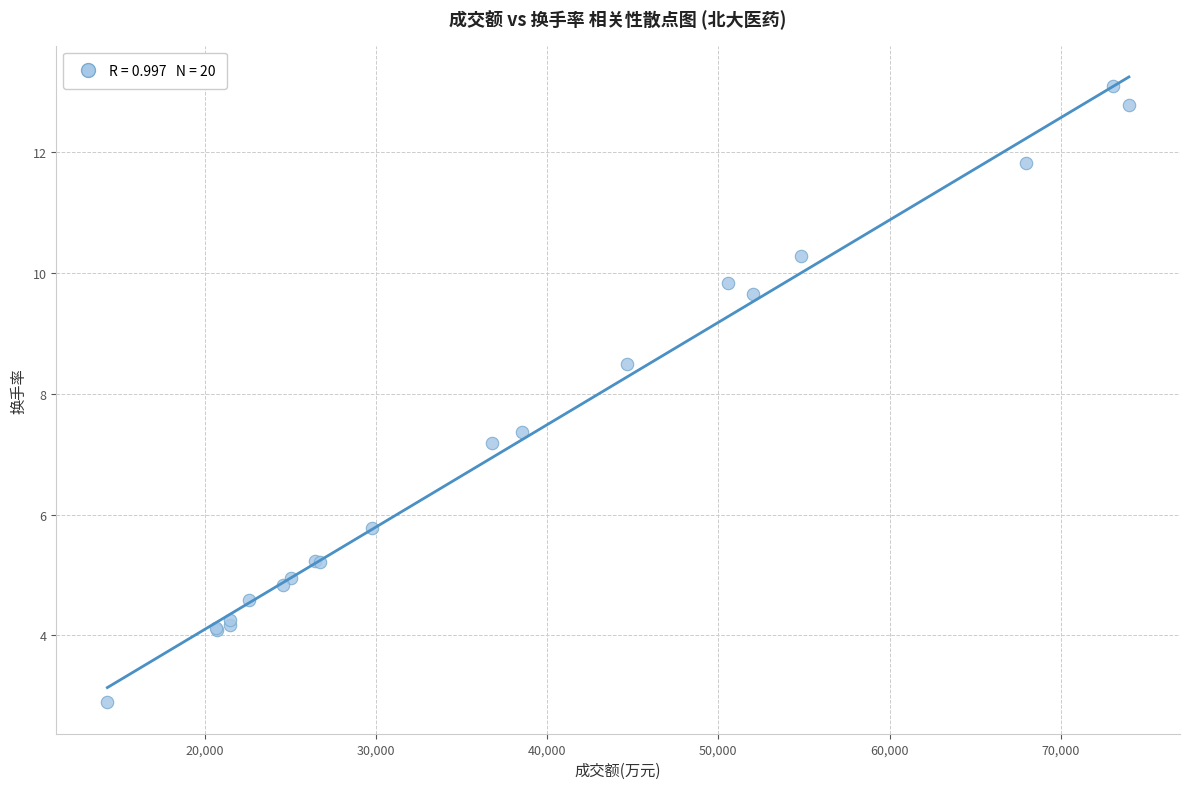

What Y value in the scatter plot is closest to 7?

7.2